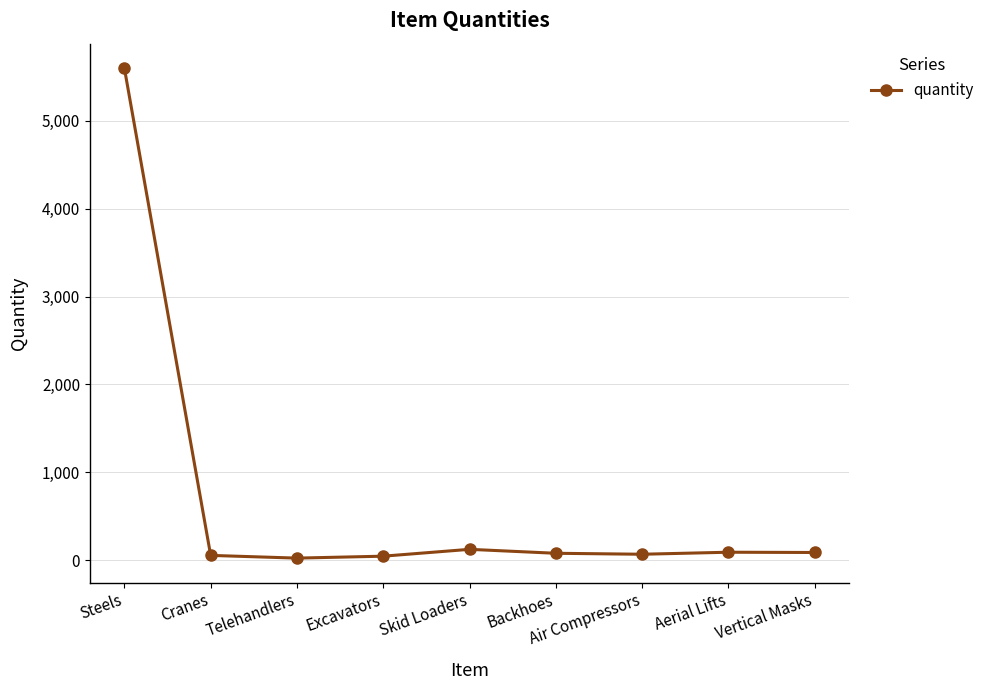

What is the smallest value displayed?

23